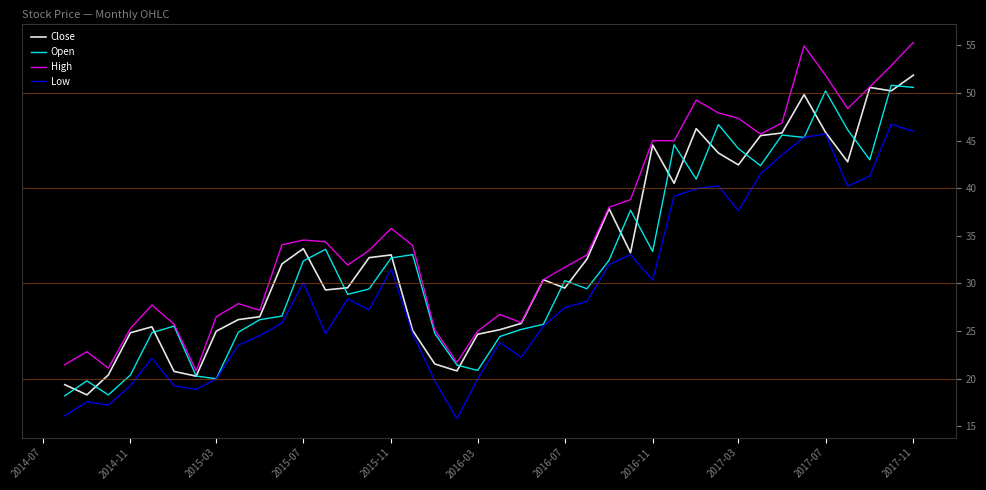

What is the maximum value for Low?

46.7